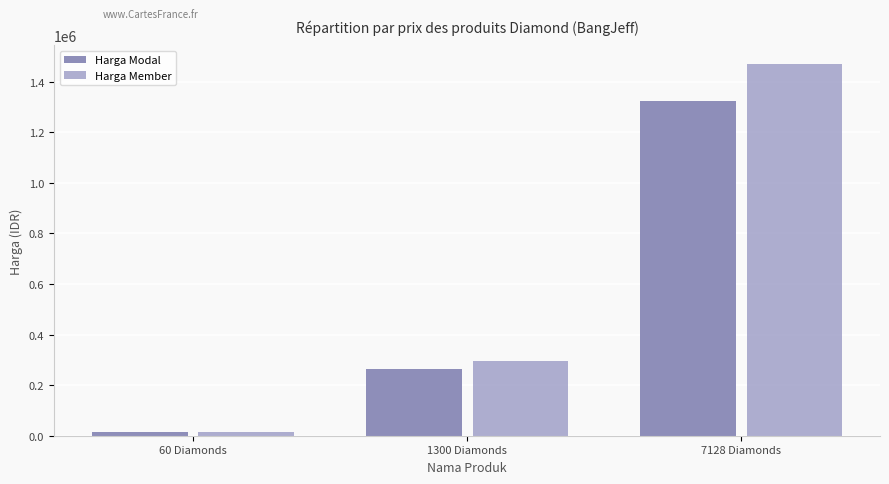

At which label is Harga Member closest to 741900?

1300 Diamonds